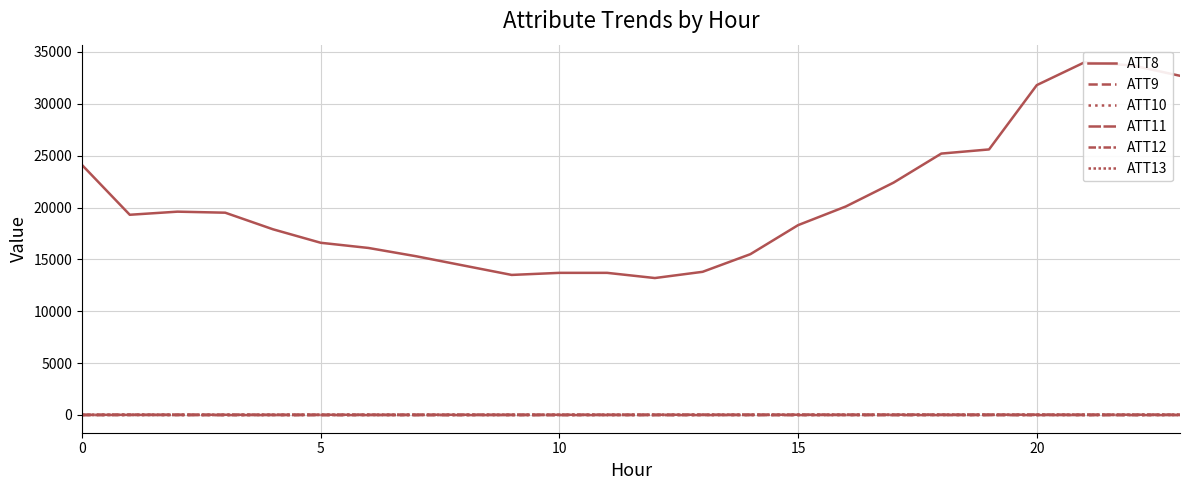

What is the sum of all ATT10 values?

109.1